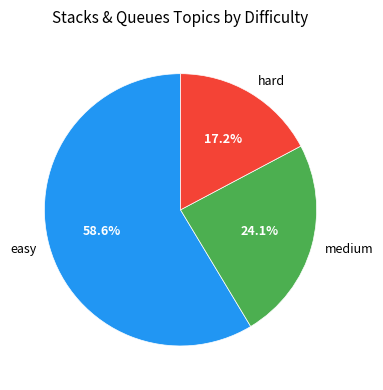

Which slice is the smallest?

hard